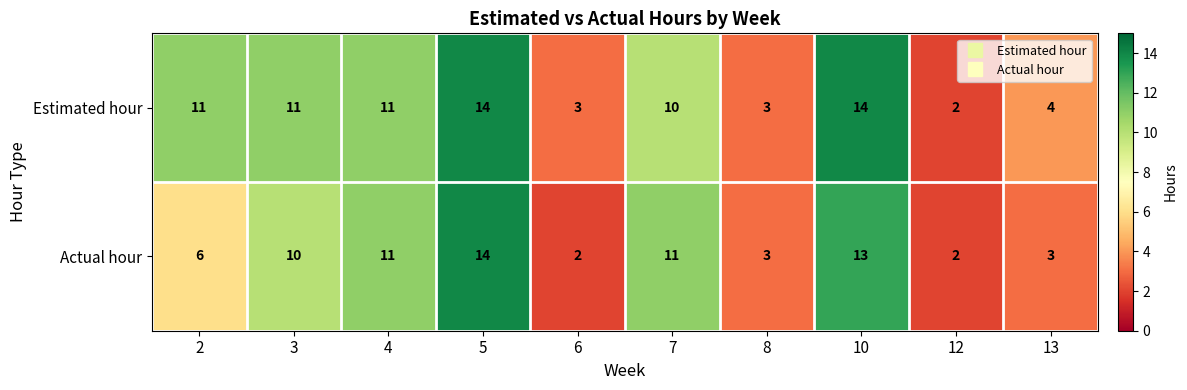

The Estimated hour series shows 16 at 4. True or false?

False